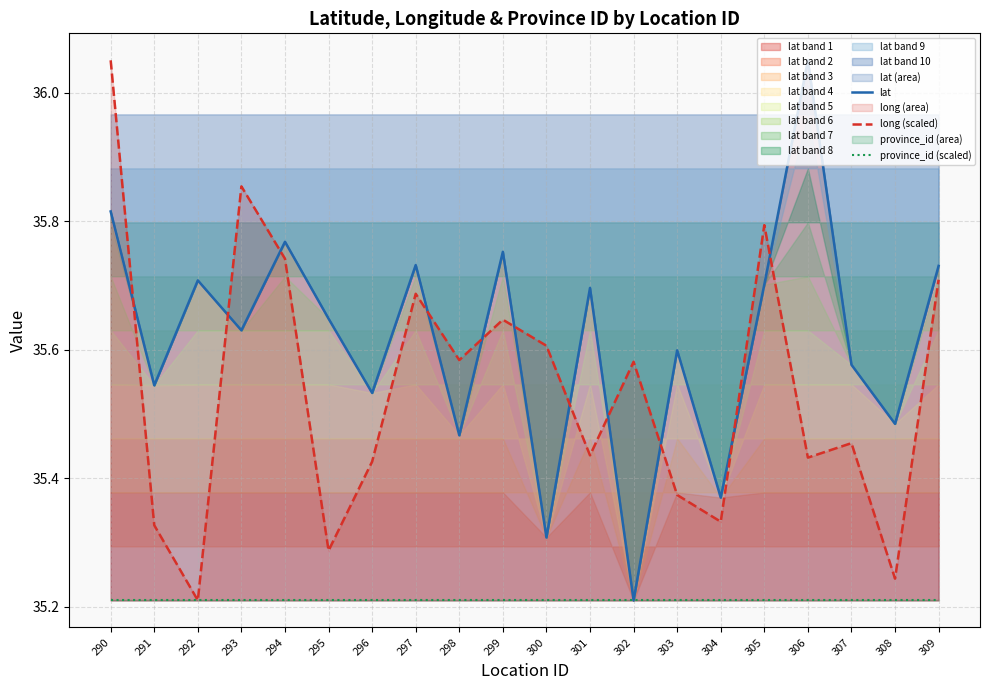

What is the difference between the second highest and second lowest values in the lat series?

0.5